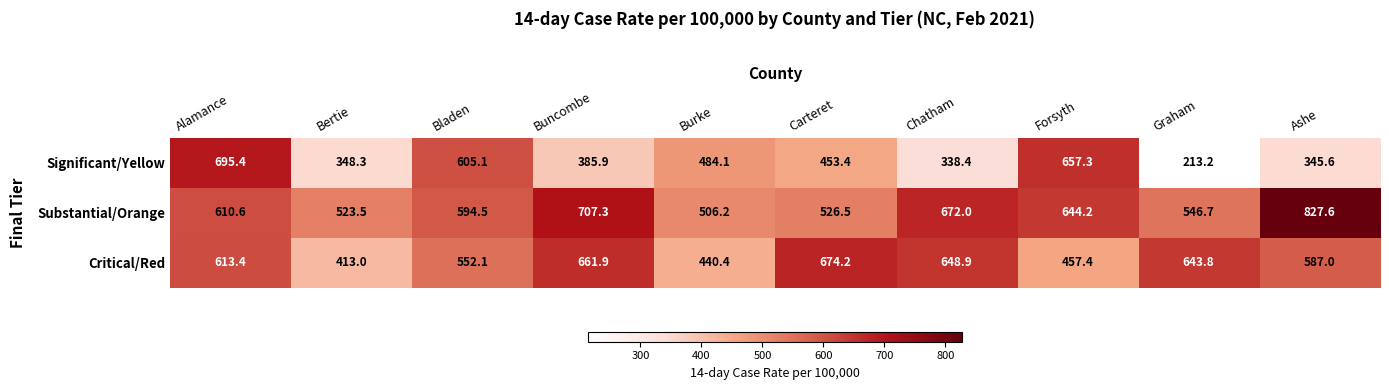

Where does the Critical/Red series first go above 613?

Alamance